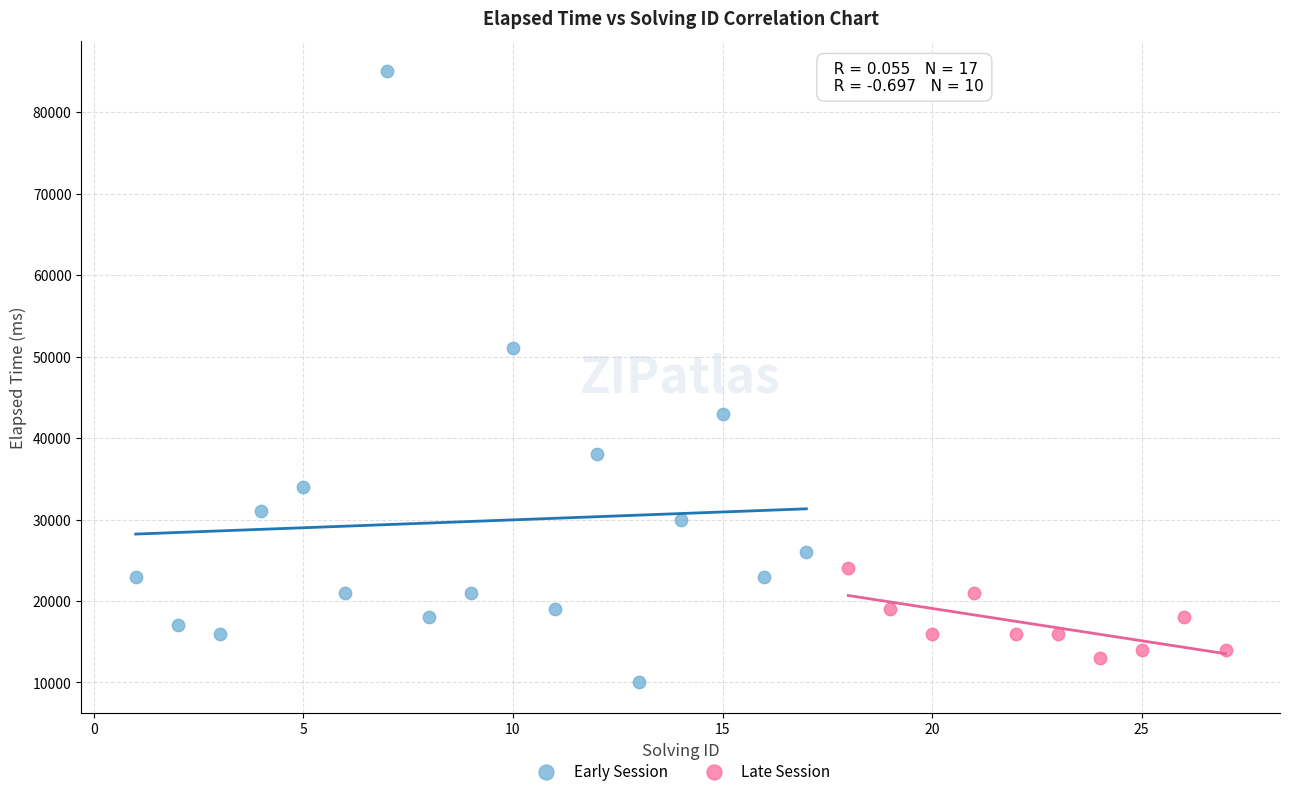

Which series contains the highest Y value?

Early Session